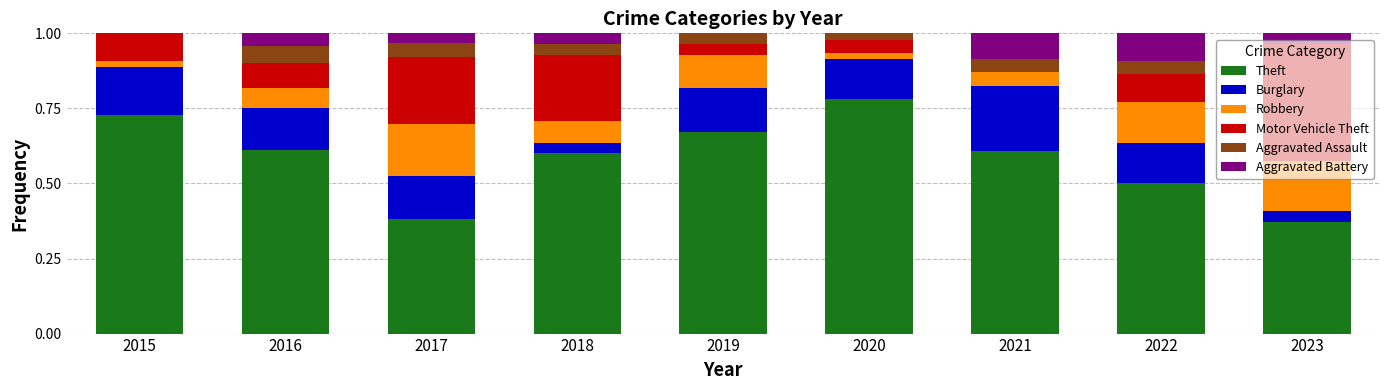

What is the sum of all Theft values?

5.3